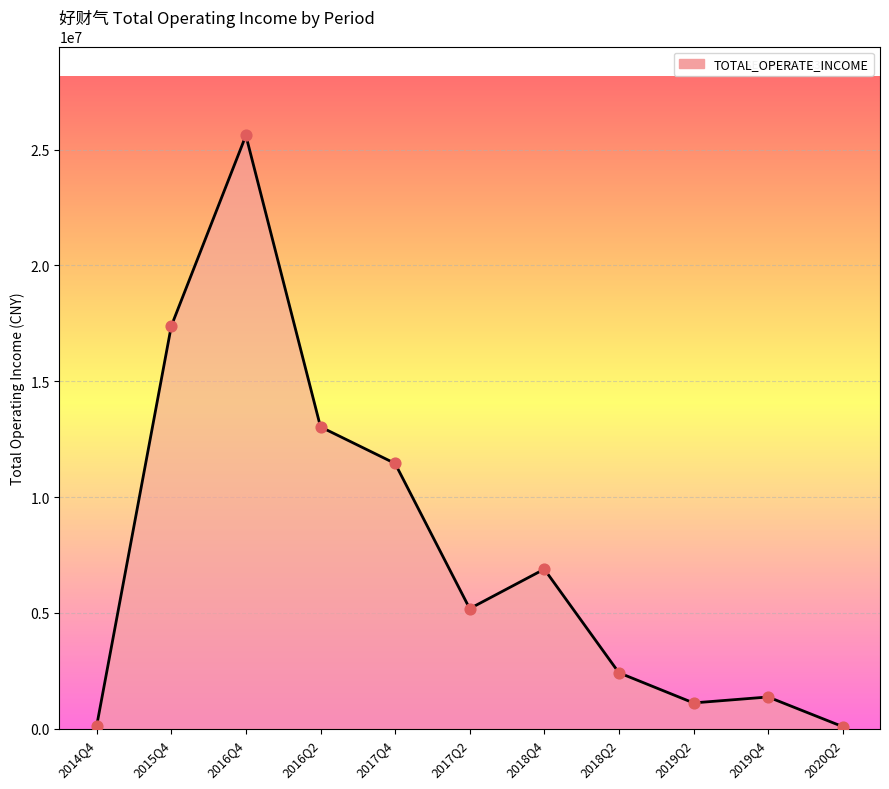

What is the change in value from 2014Q4 to 2016Q4?

+25474067.8